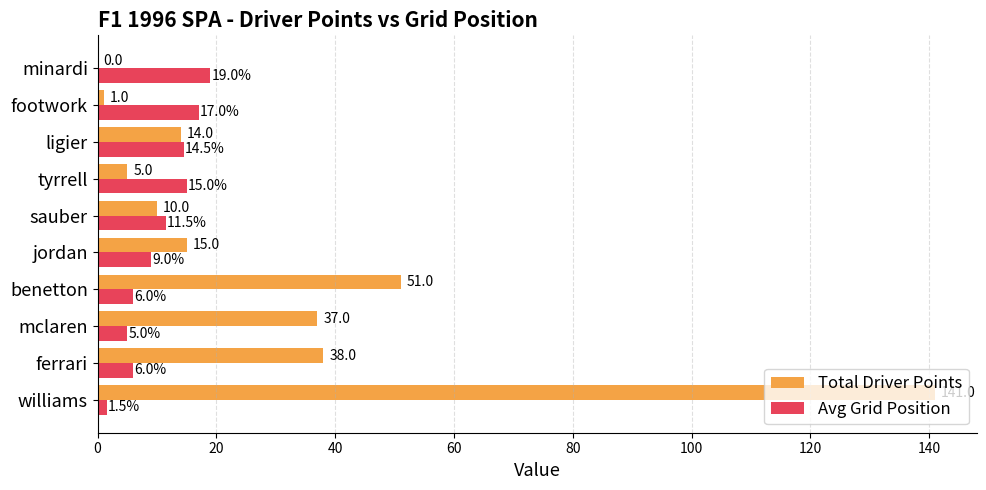

Between williams and mclaren, which series saw the biggest shift?

Total Driver Points